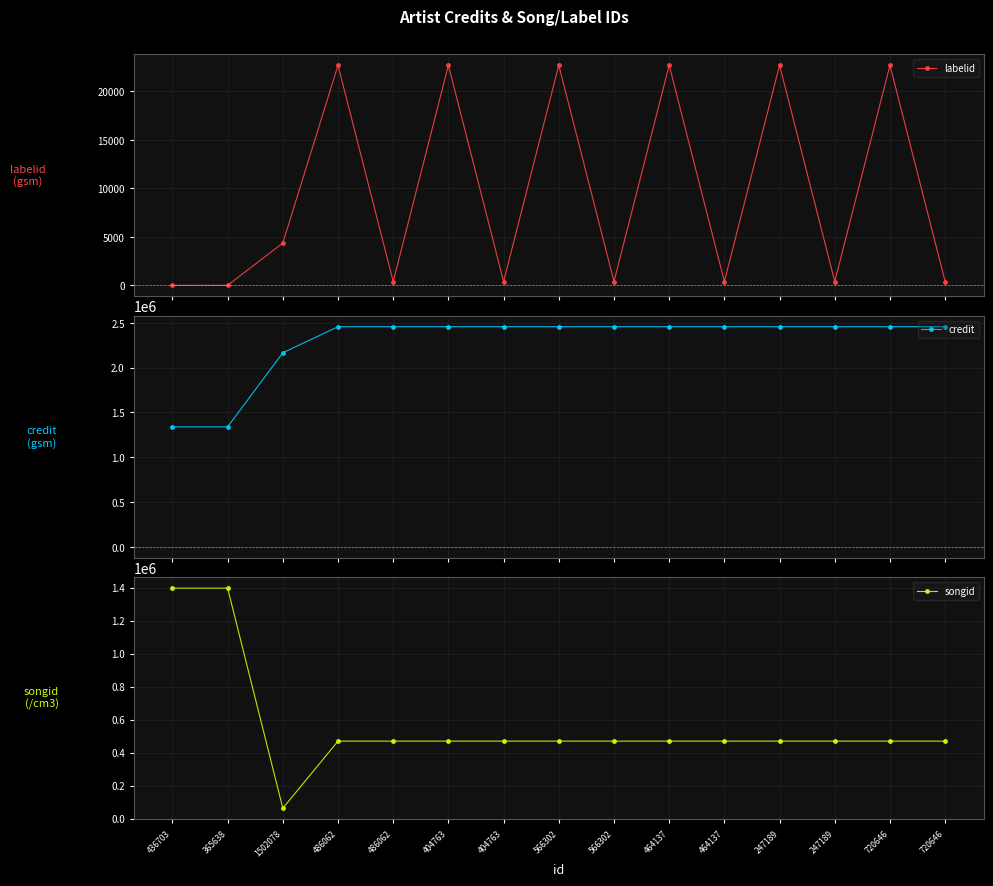

Rank the categories by labelid value from highest to lowest.

486062, 404763, 566302, 464137, 247189, 720646, 1502078, 486062, 404763, 566302, 464137, 247189, 720646, 436703, 365638